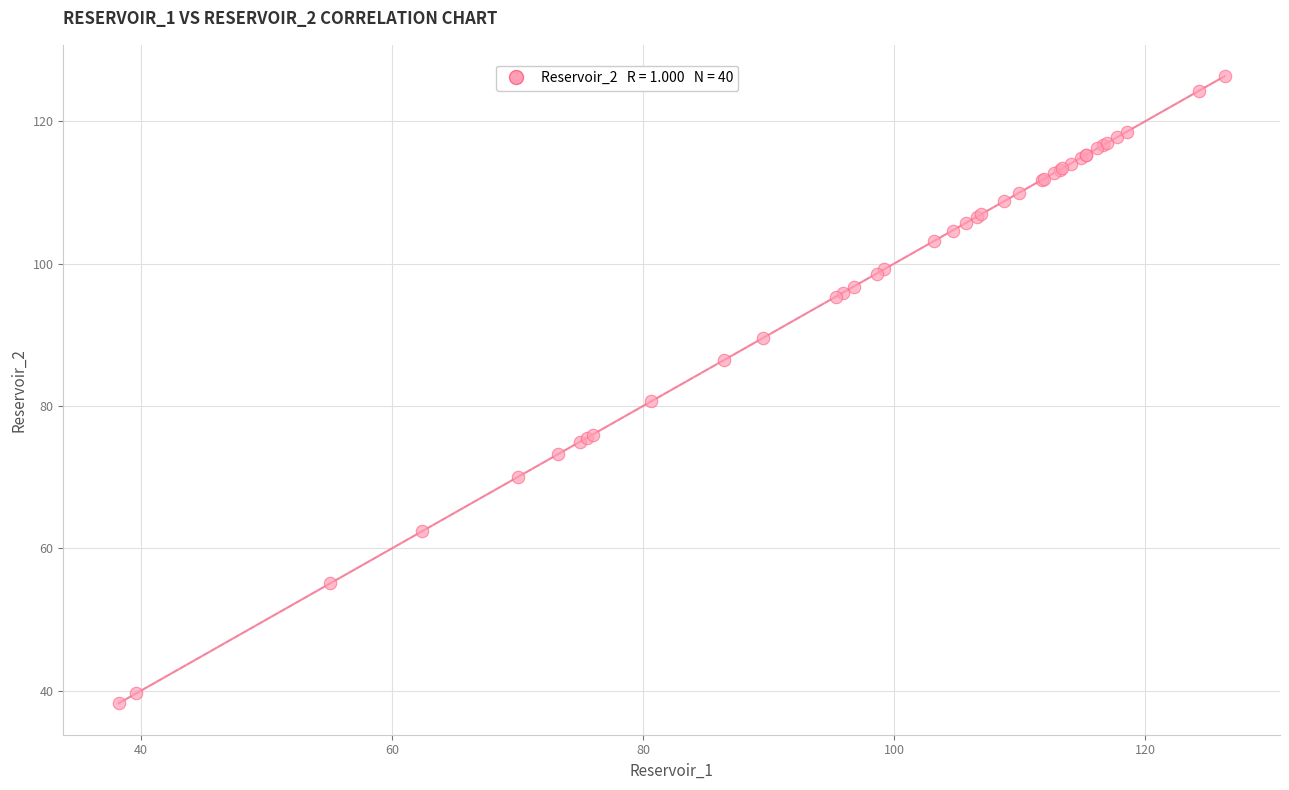

What Y value in the scatter plot is closest to 82?

80.7